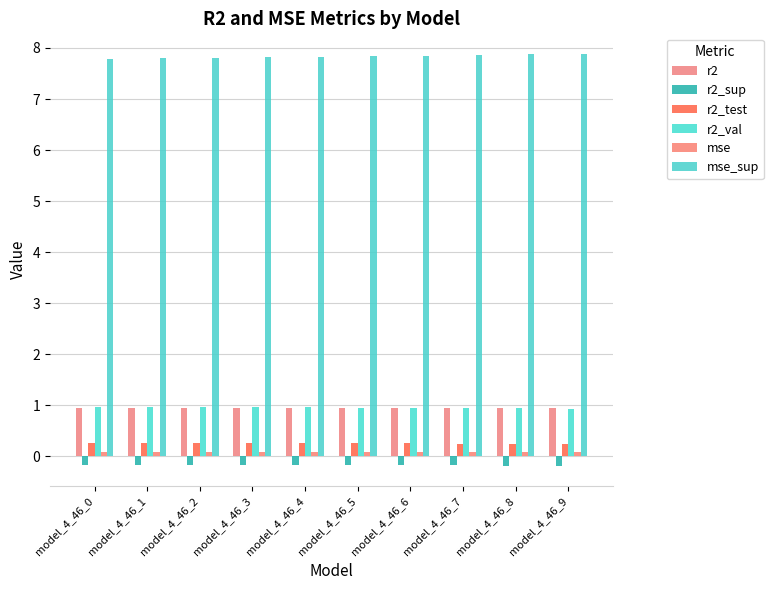

What is the lowest value of the r2_sup series?

-0.2